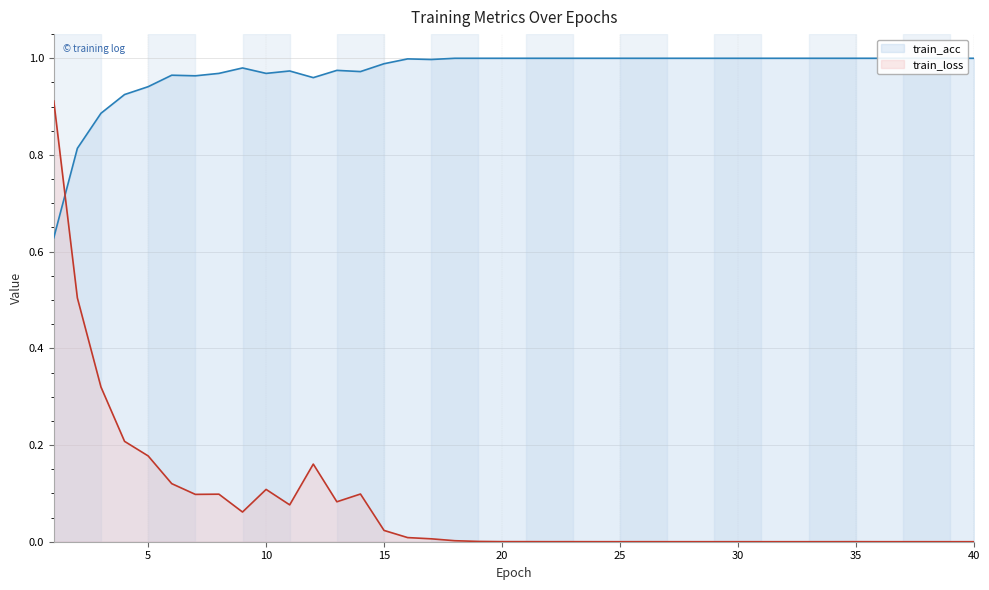

What is the difference between the train_loss values at 20 and 11?

0.1